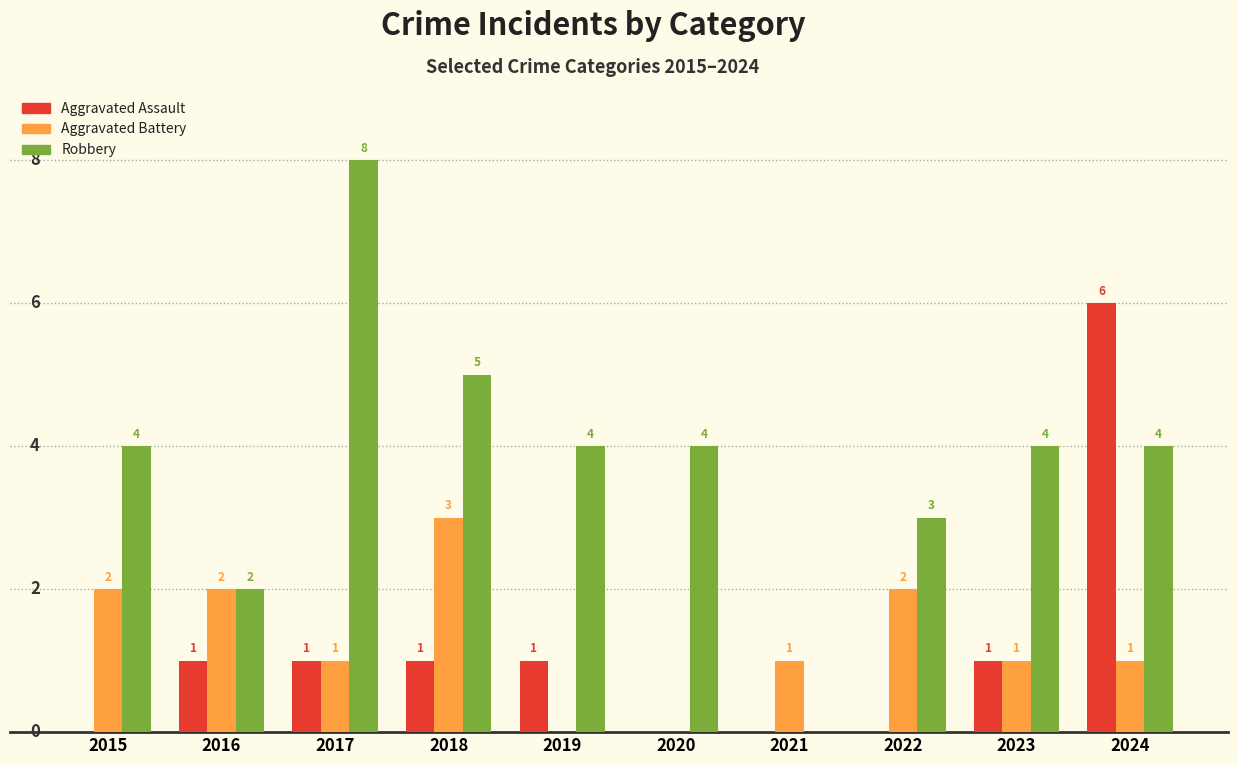

Is the value of Aggravated Assault at 2019 greater than the value of Robbery at 2016?

No